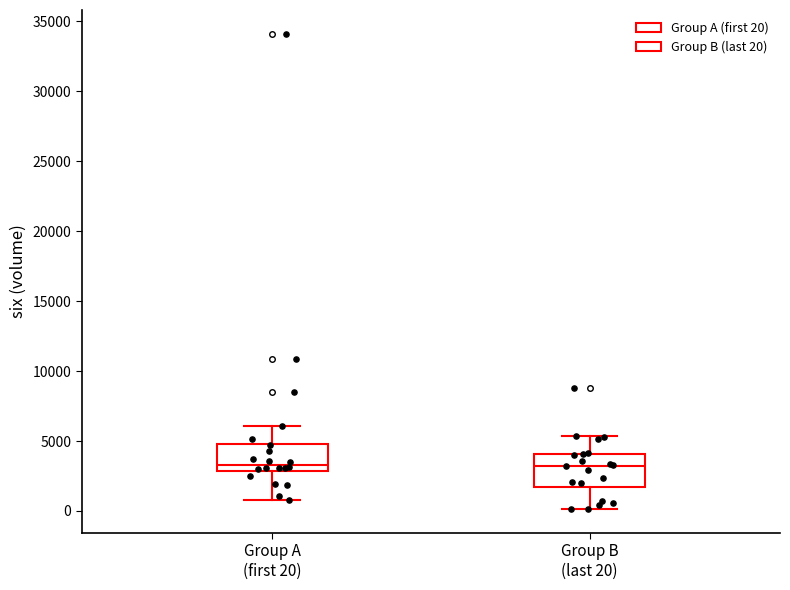

Where does the upper whisker of the box for Group A (first 20) end on the y-axis? The values are not printed on the chart, so give them approximately, as read against the axis.

6000